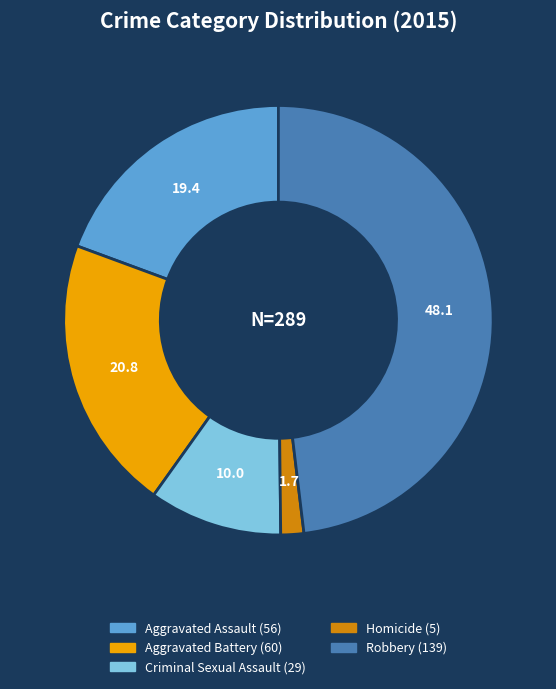

Count the number of slices in the pie.

5